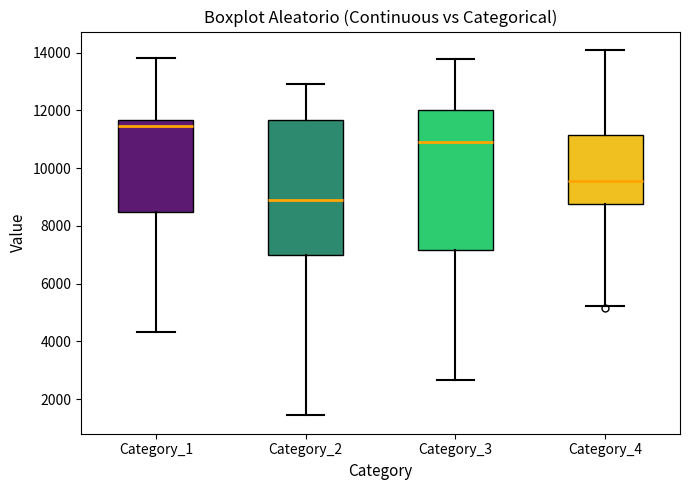

Where does the upper whisker of the box for Category_2 end on the y-axis? The values are not printed on the chart, so give them approximately, as read against the axis.

13000